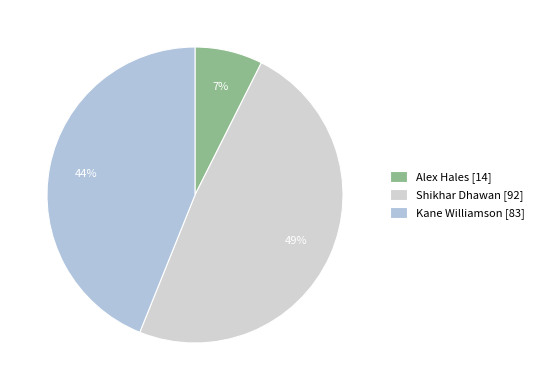

How many segments does this pie chart have?

3